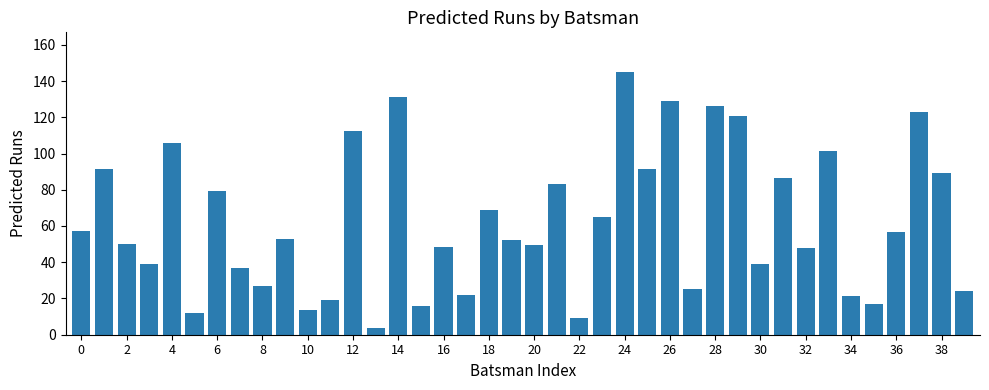

What is the maximum value shown in the chart?

145.1